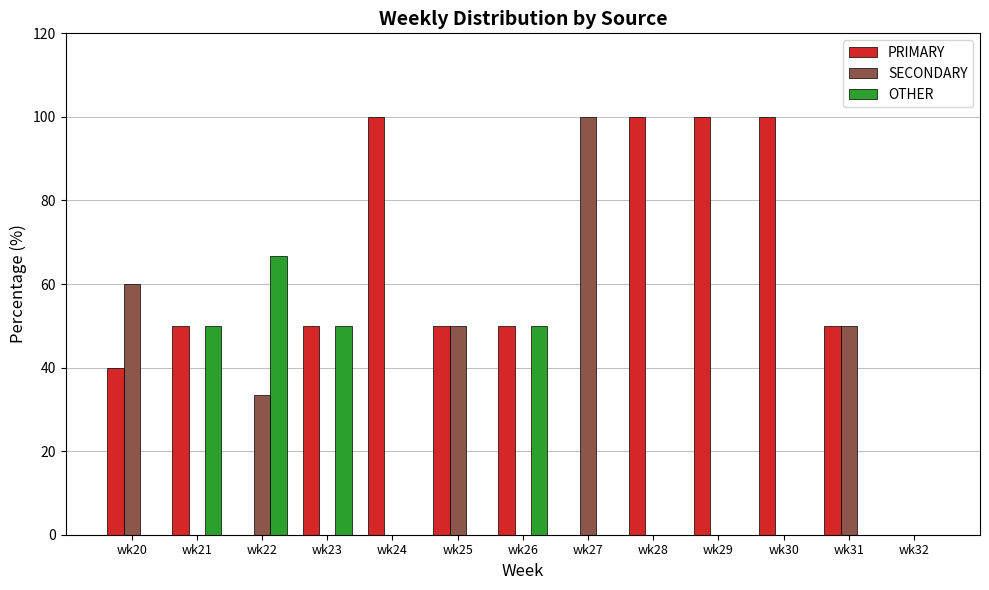

Reading left to right, transcribe all the data shown in this chart.

PRIMARY: 40.0	50.0	0.0	50.0	100.0	50.0	50.0	0.0	100.0	100.0	100.0	50.0	0.0
SECONDARY: 60.0	0.0	33.3	0.0	0.0	50.0	0.0	100.0	0.0	0.0	0.0	50.0	0.0
OTHER: 0.0	50.0	66.7	50.0	0.0	0.0	50.0	0.0	0.0	0.0	0.0	0.0	0.0